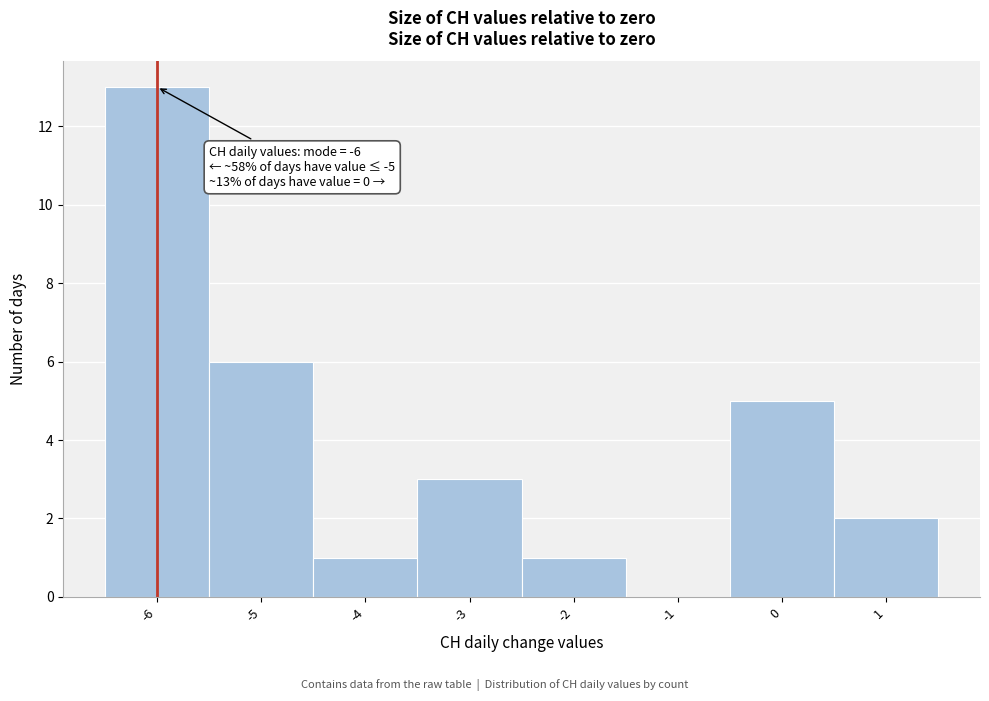

Which range on the x-axis has the tallest bar?

-6.5 to -5.5